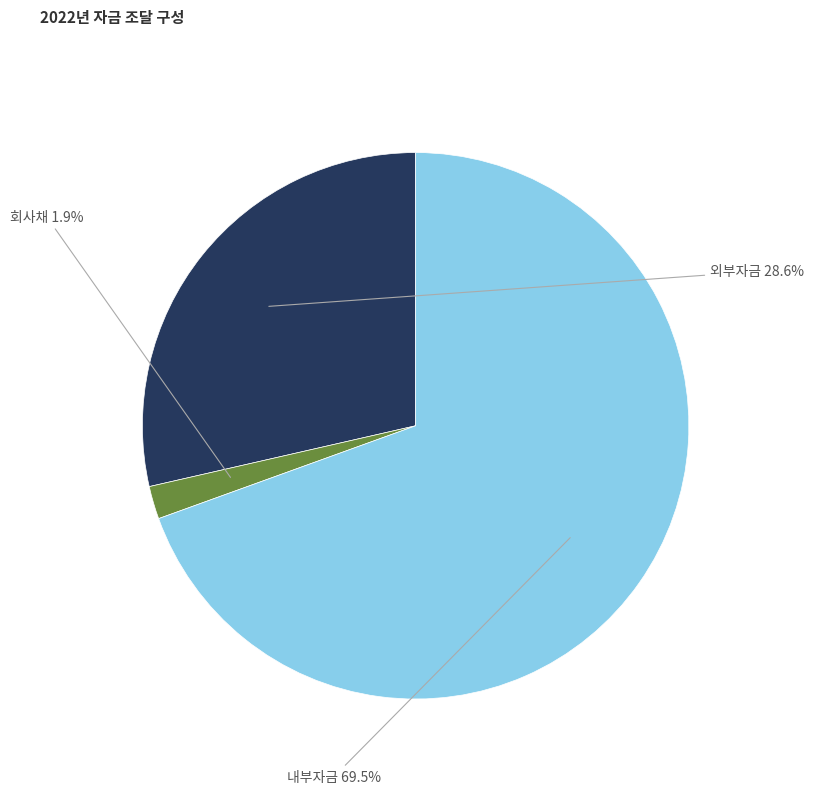

How many segments does this pie chart have?

3